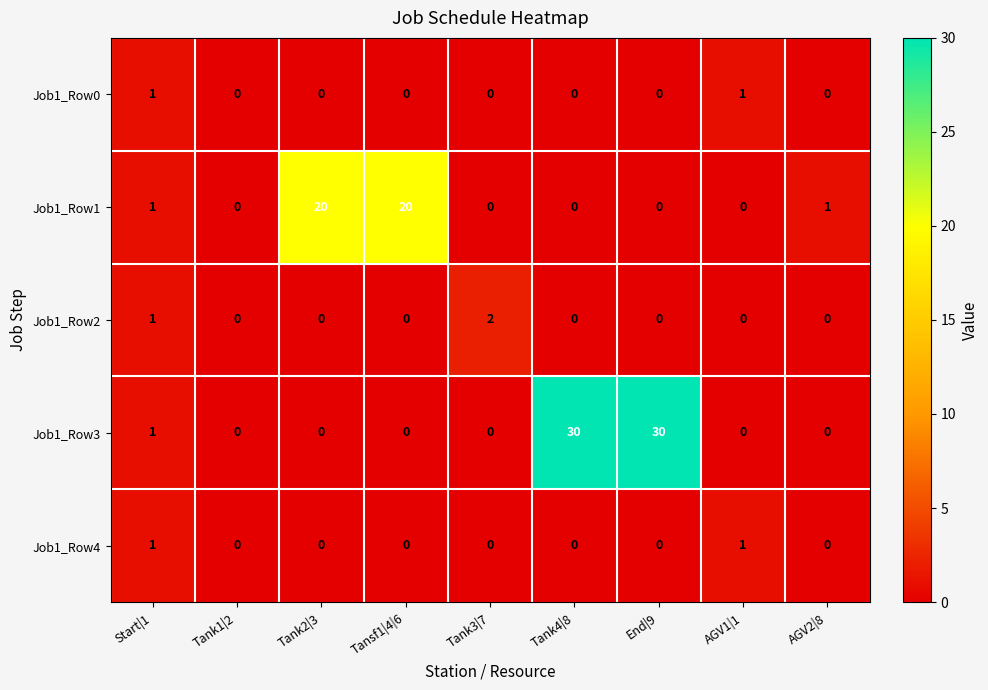

What is the maximum value shown in the chart?

30